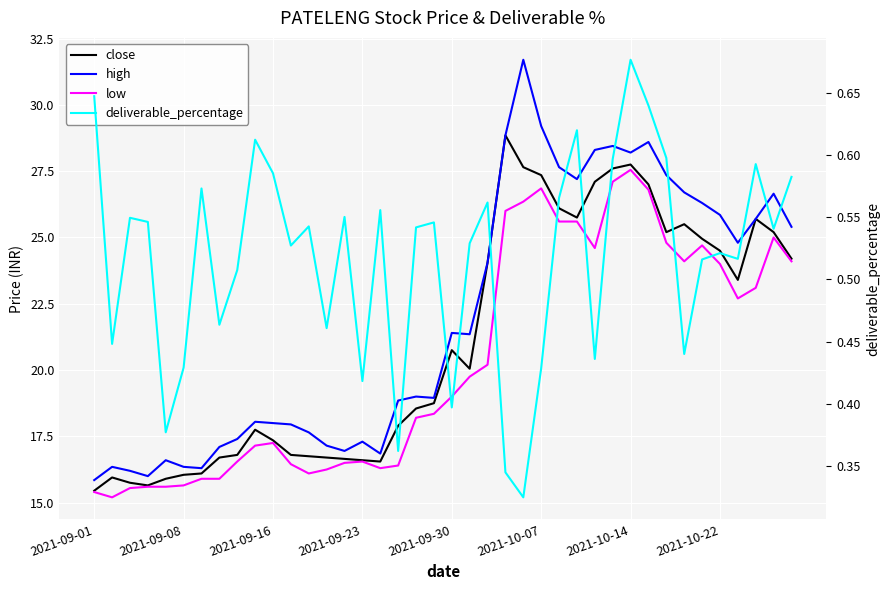

Which series has the largest total across all categories?

high